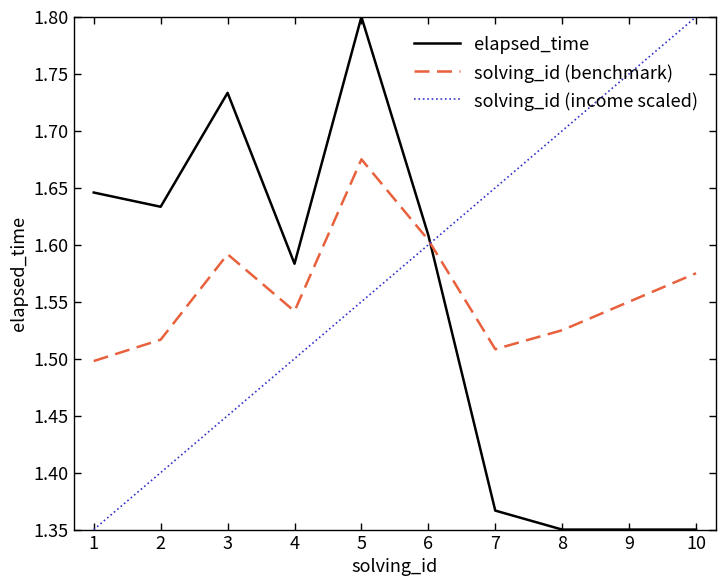

Does the chart have visible grid lines?

No